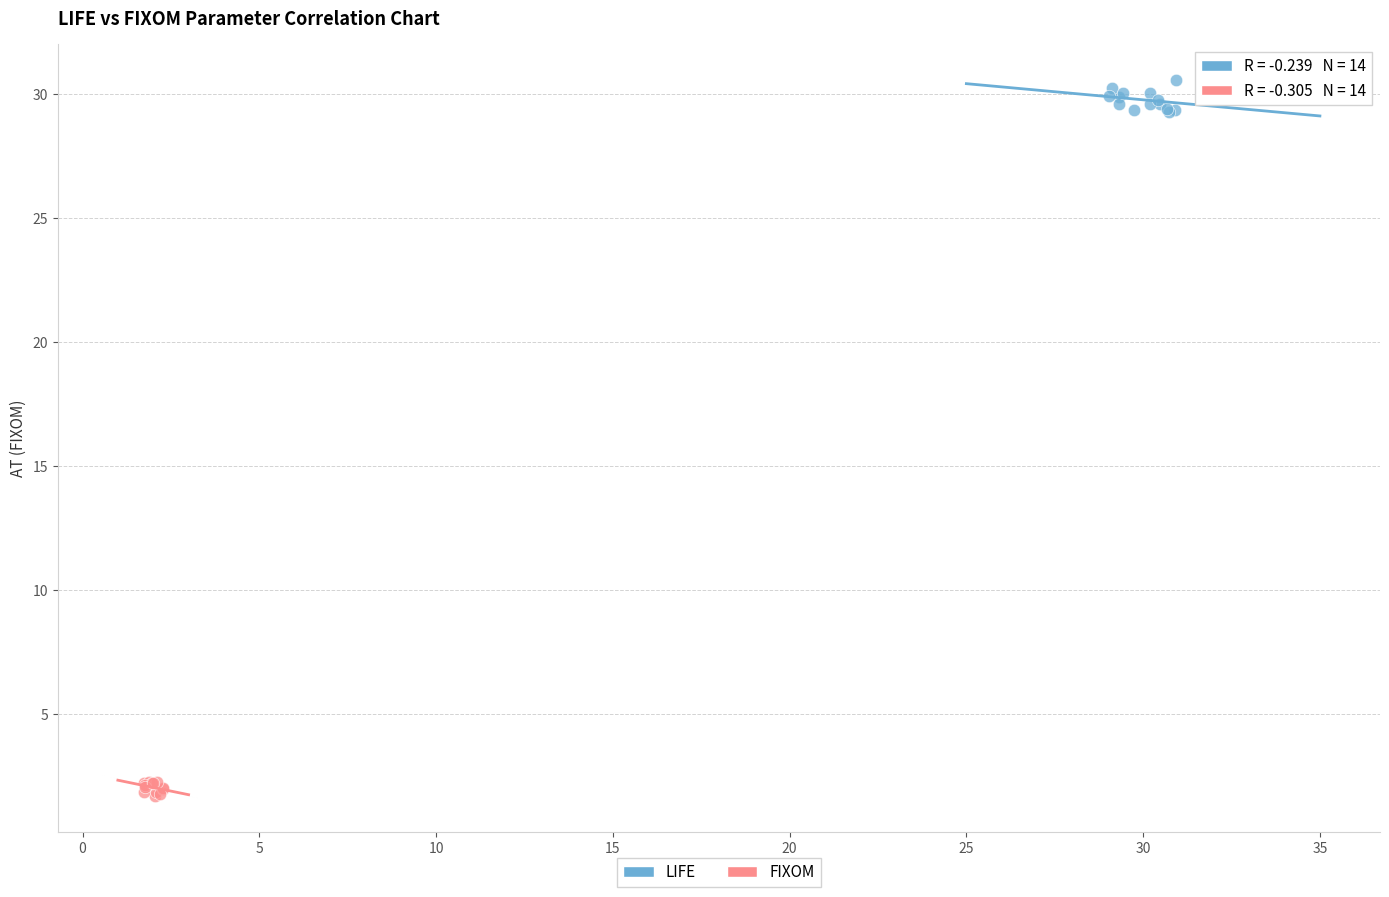

Which series contains the highest Y value?

LIFE